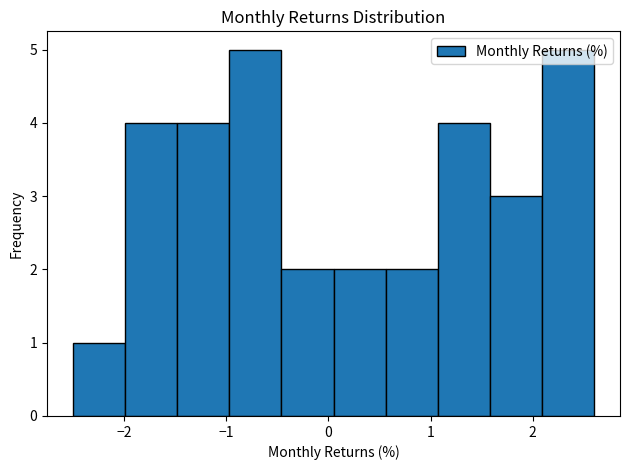

Reading left to right, transcribe this chart: for each bar, give the range it covers on the x-axis and its height. Neither the bar edges nor the heights are printed on the chart, so give them approximately, as read against the axes.

-2.50 to -1.99: 1
-1.99 to -1.48: 4
-1.48 to -0.97: 4
-0.97 to -0.46: 5
-0.46 to 0.05: 2
0.05 to 0.56: 2
0.56 to 1.07: 2
1.07 to 1.58: 4
1.58 to 2.09: 3
2.09 to 2.60: 5